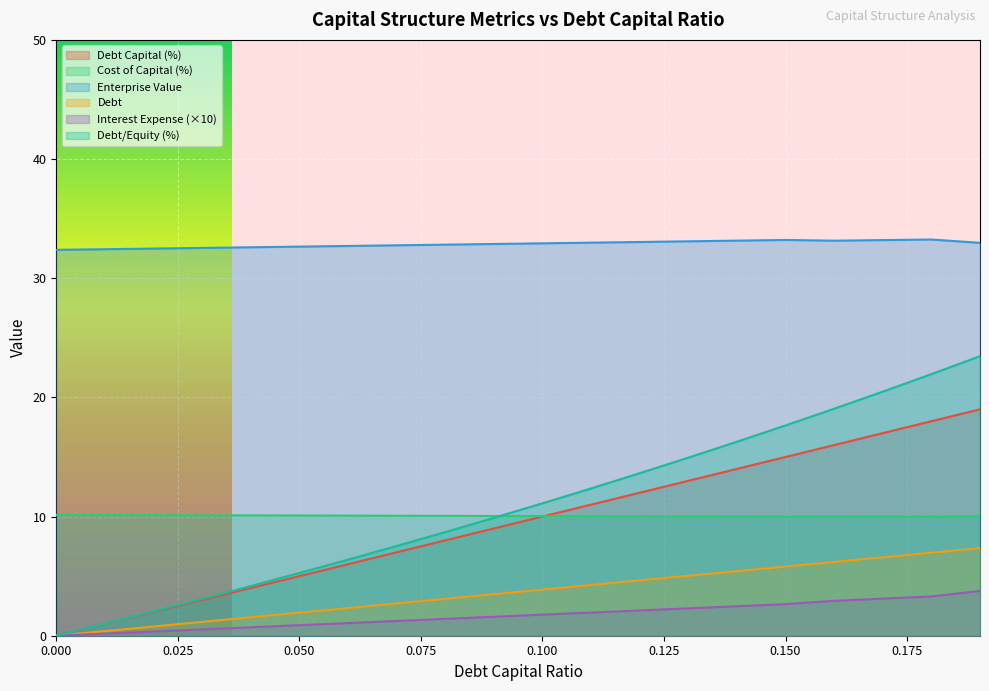

Does the chart display data point markers on the line(s)?

No